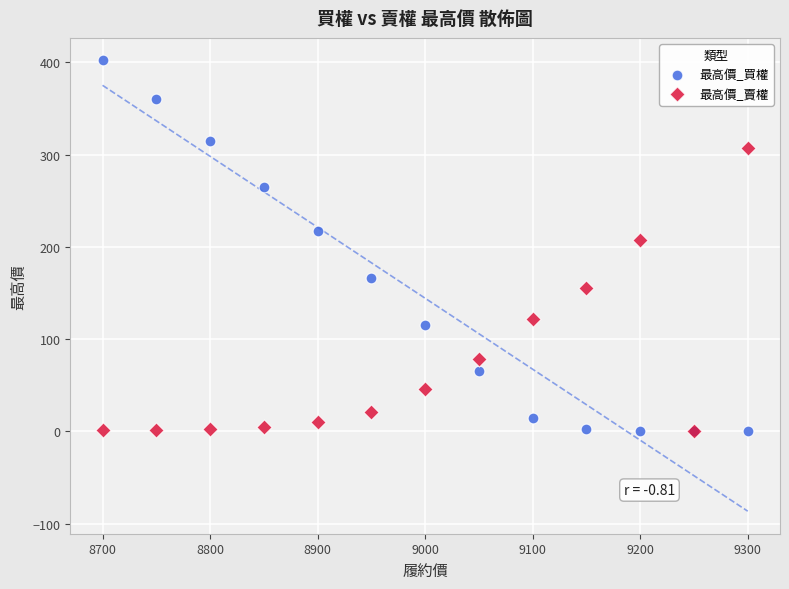

Across all series, what Y value is closest to 201?

207.0